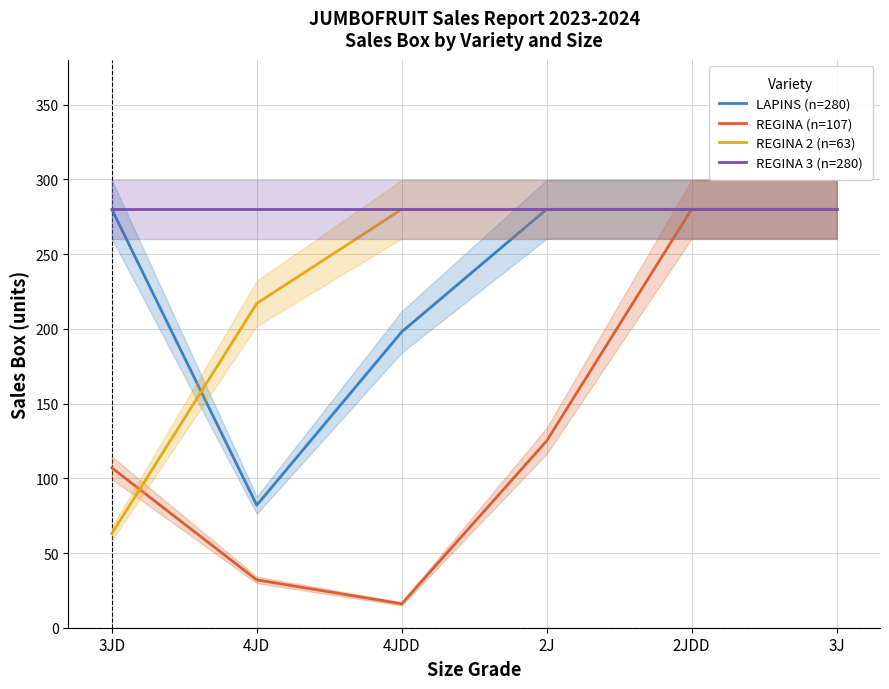

Which category has the lowest value in the LAPINS (n=280) series?

4JD